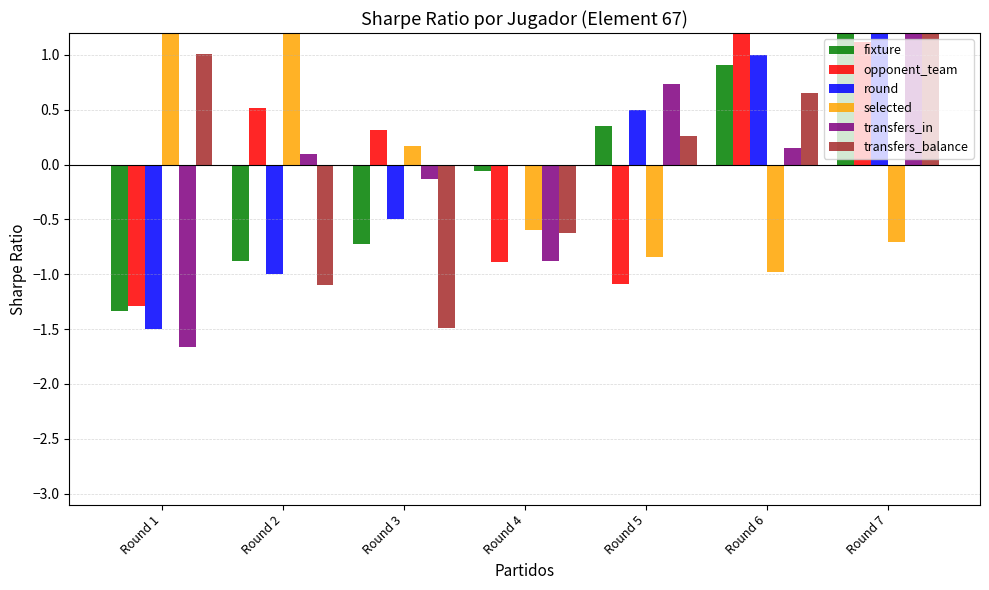

What is the difference between the transfers_balance values at Round 3 and Round 7?

2.8